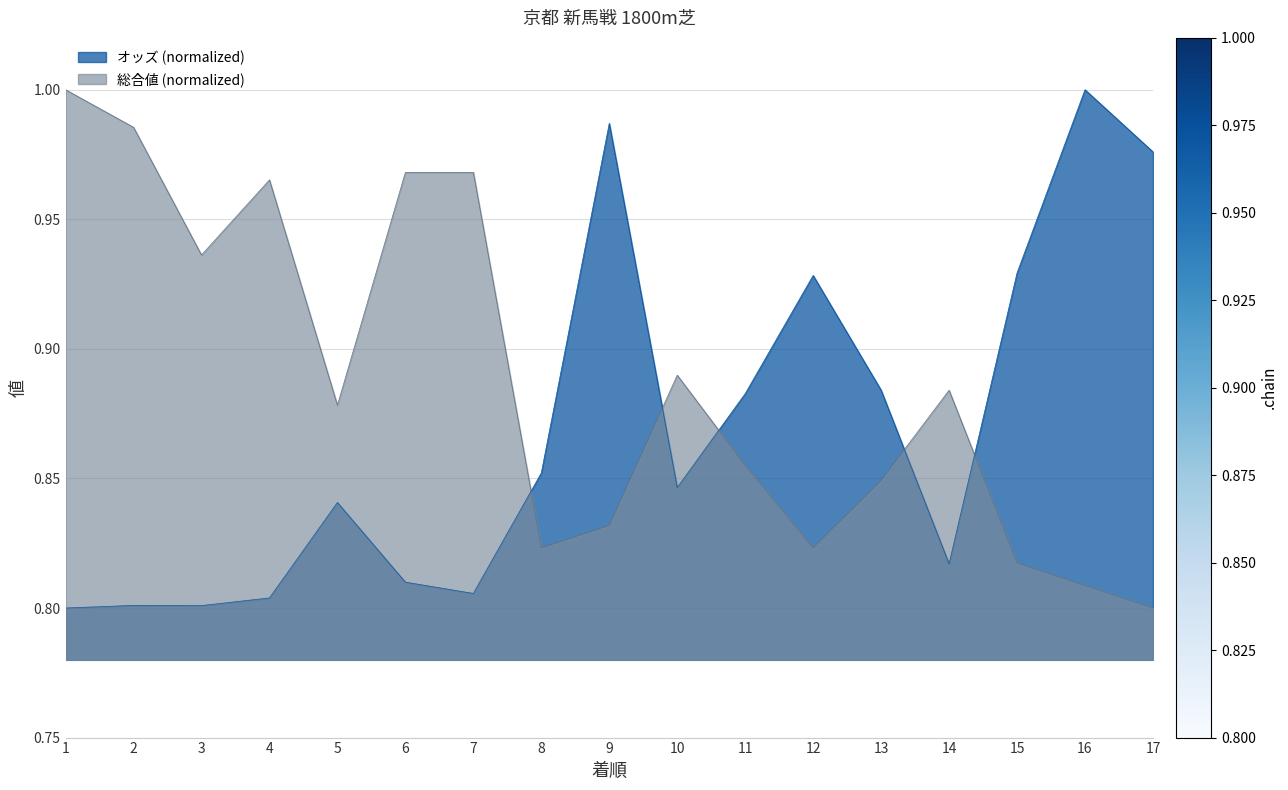

What is the total value across all series at 7?

1.8